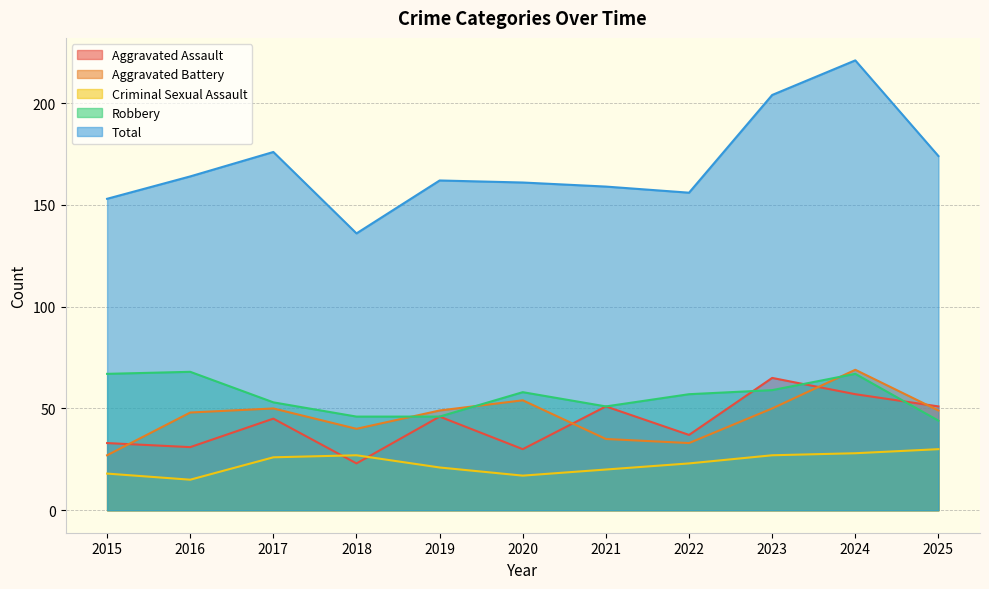

How many distinct data groups are displayed?

5